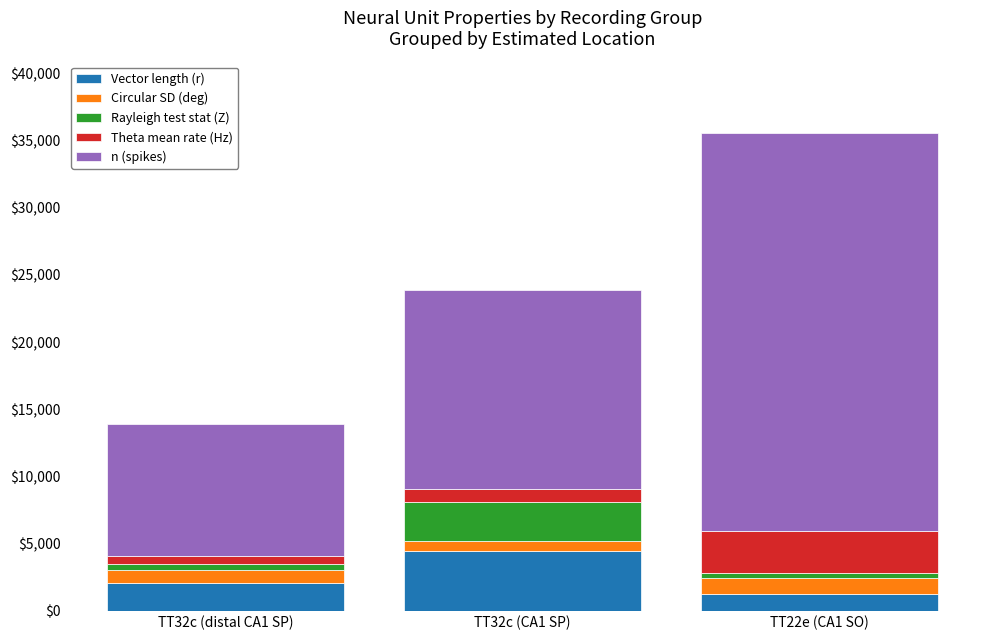

How many values in the Vector length (r) series exceed 2021?

2